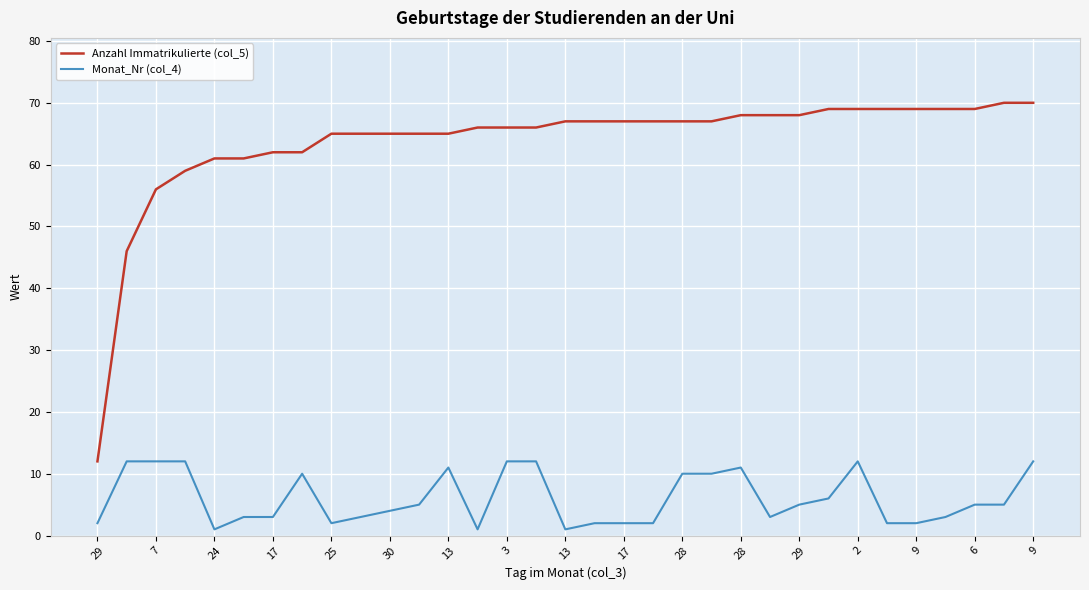

What is the average value of the Anzahl Immatrikulierte (col_5) series?

64